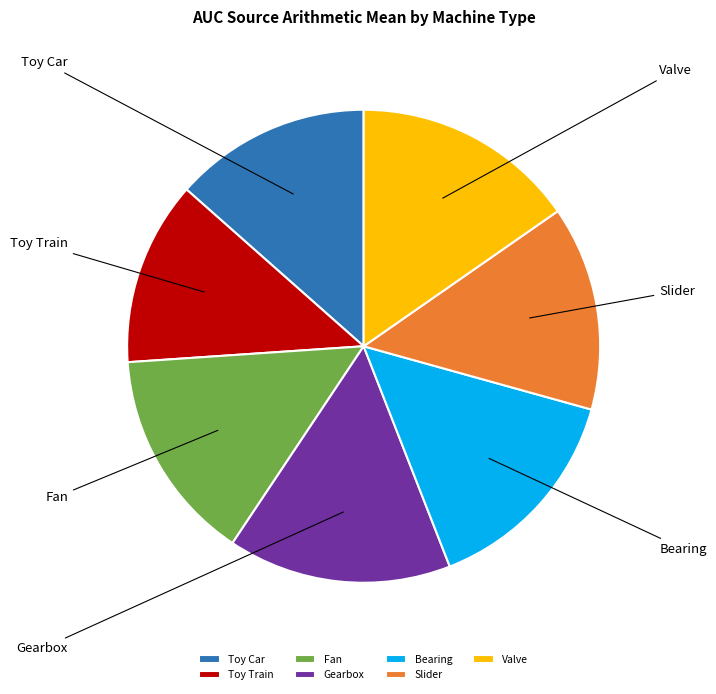

Which category has the smallest portion of the pie?

Toy Train